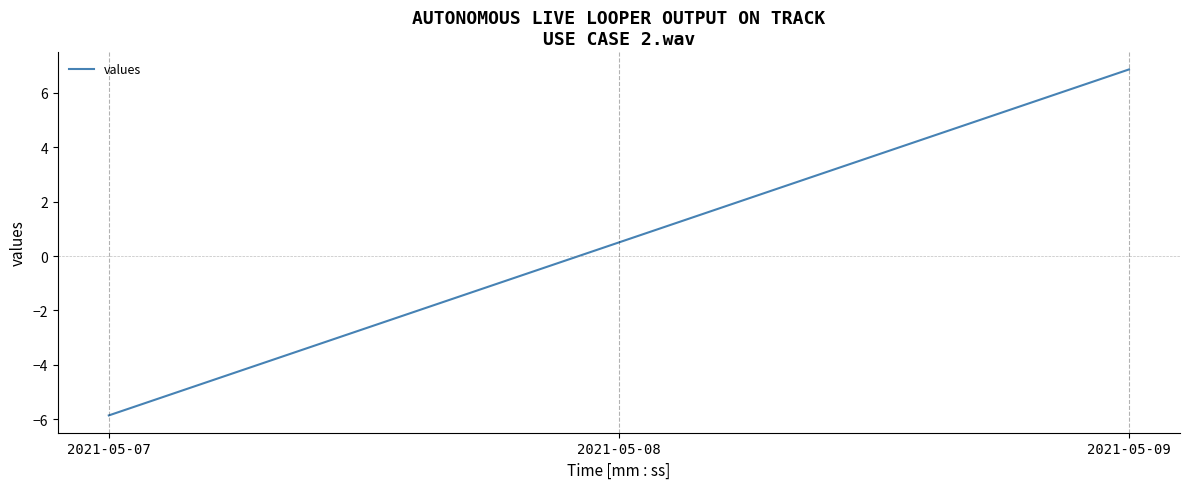

Which category has the highest value across all series?

2021-05-09